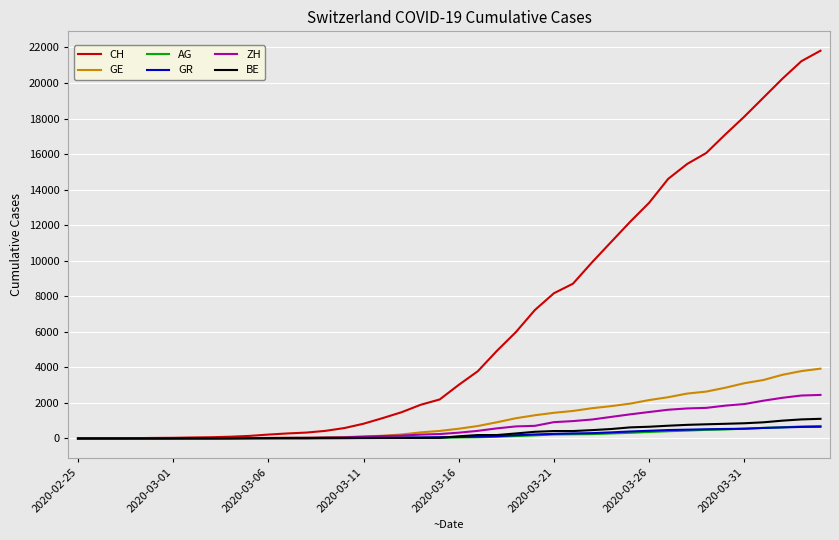

What is the difference between the maximum and minimum values in the BE series?

1106